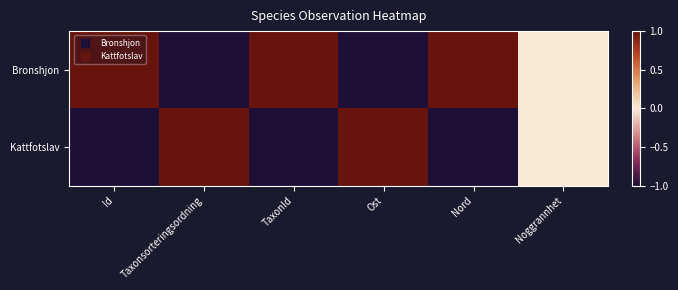

Between Id and Nord, which series saw the biggest shift?

Bronshjon